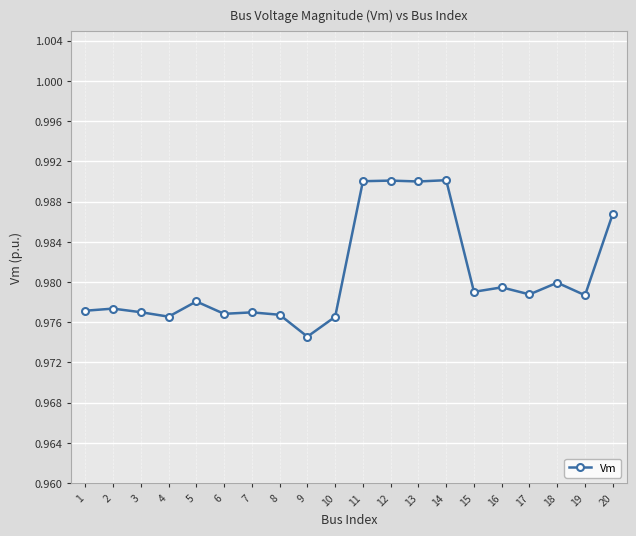

Is it true that the value at 16 is 0.4?

False